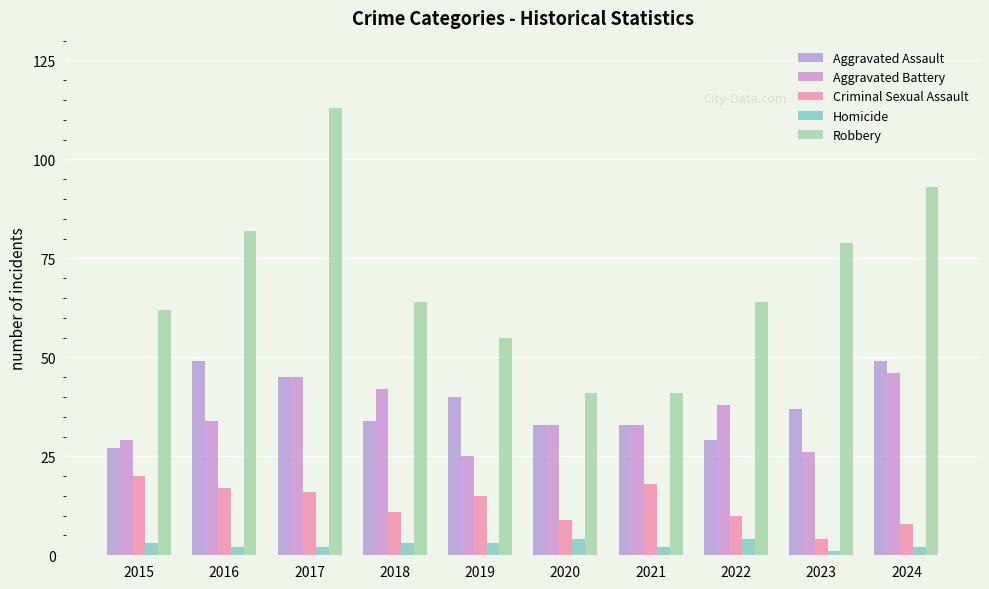

Are the bars horizontal?

No